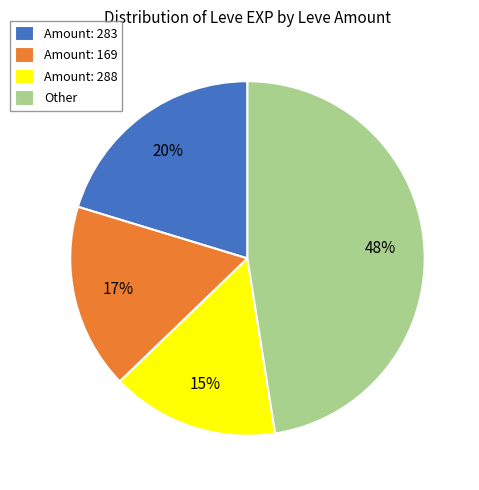

Which category has the biggest portion of the pie?

Other